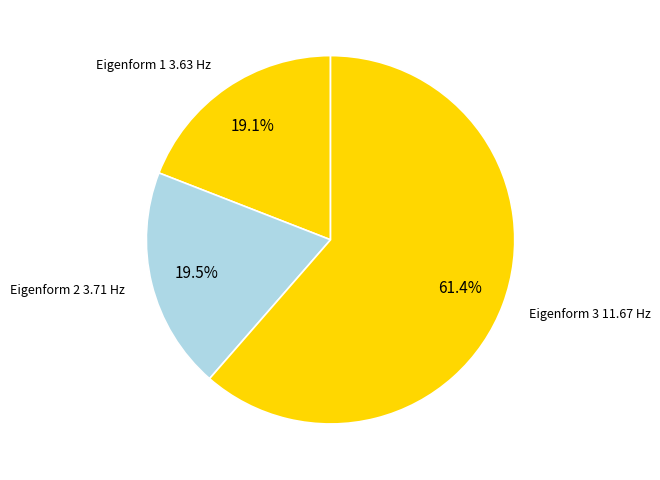

To the nearest percent, what is the difference between the Eigenform 1 3.63 Hz and Eigenform 3 11.67 Hz slice percentages?

42%